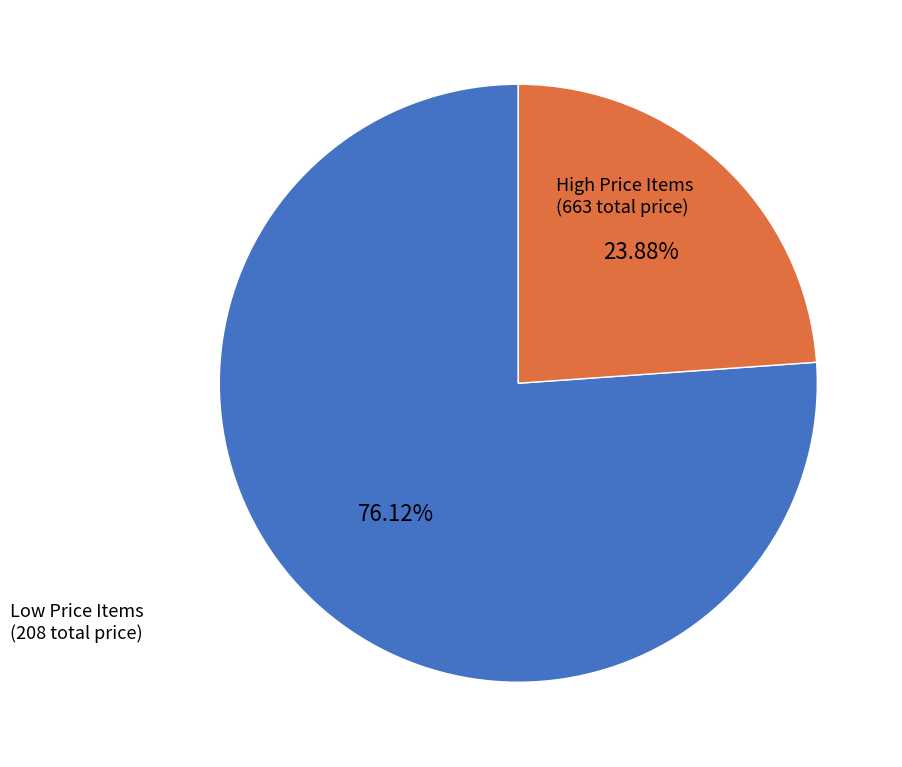

Is there any slice that represents more than half of the pie?

Yes